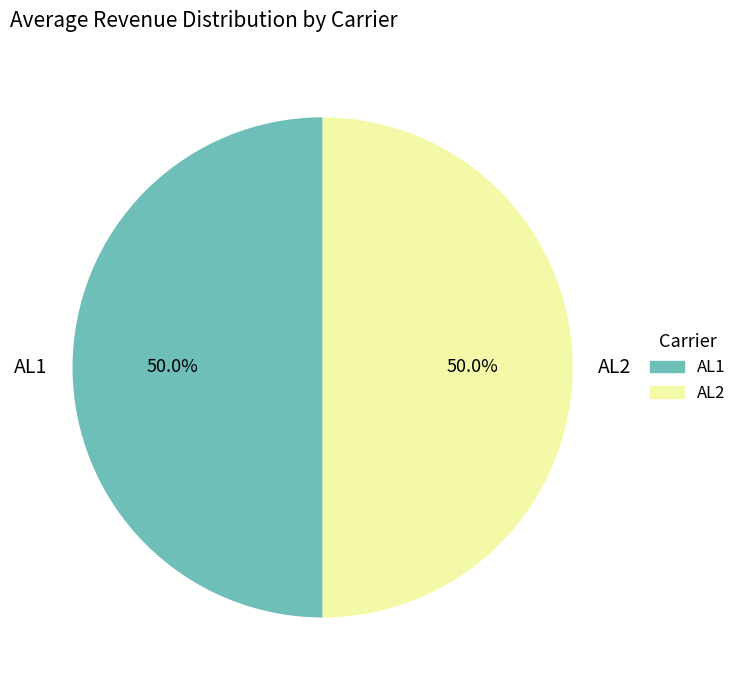

What is the total percentage of AL2 and AL1?

100.0%